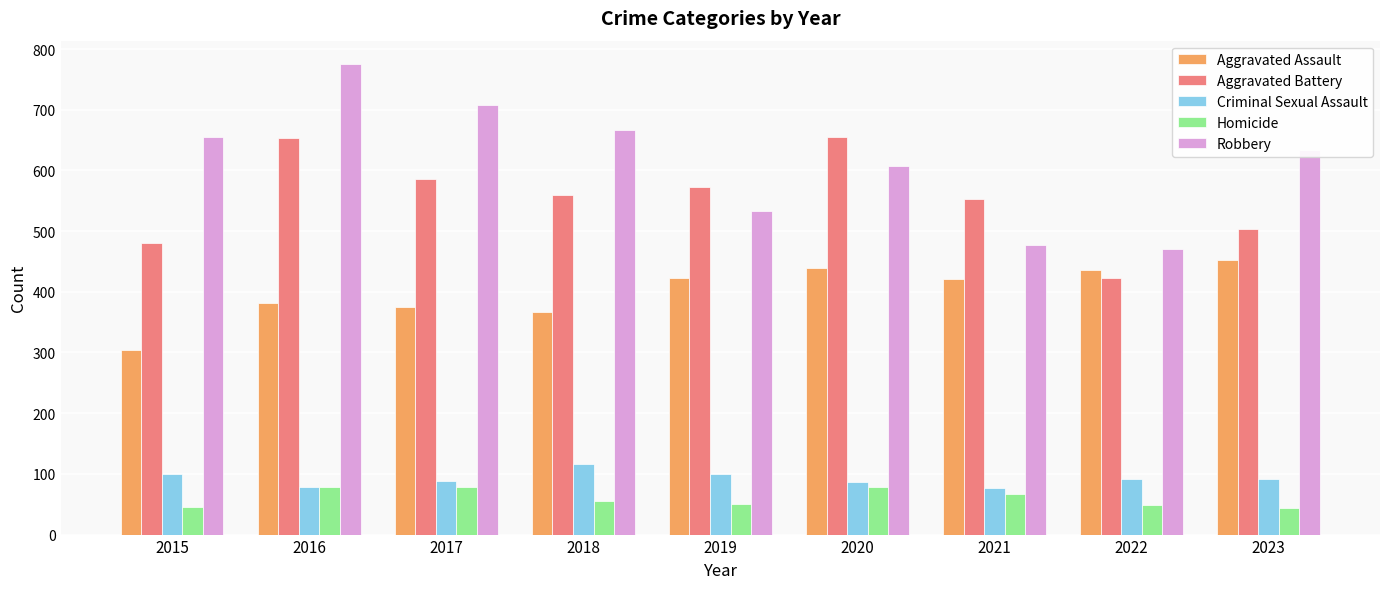

The value of Aggravated Assault at 2017 is 552. True or false?

False